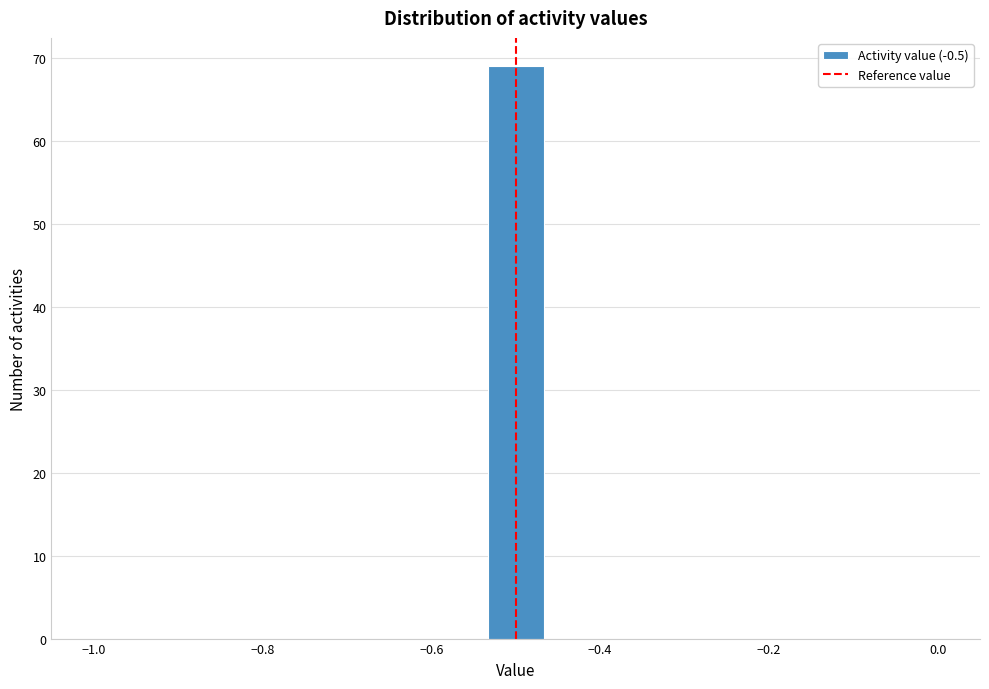

Around what value on the x-axis is the tallest bar? Give the approximate position of its centre, as read against the axis.

-0.50